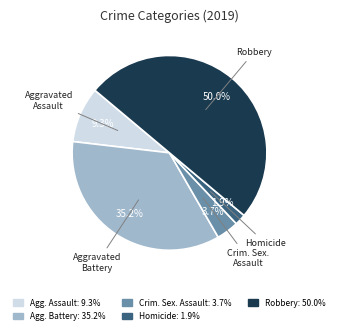

To the nearest percent, what is the difference between the largest and smallest slice percentages?

48%